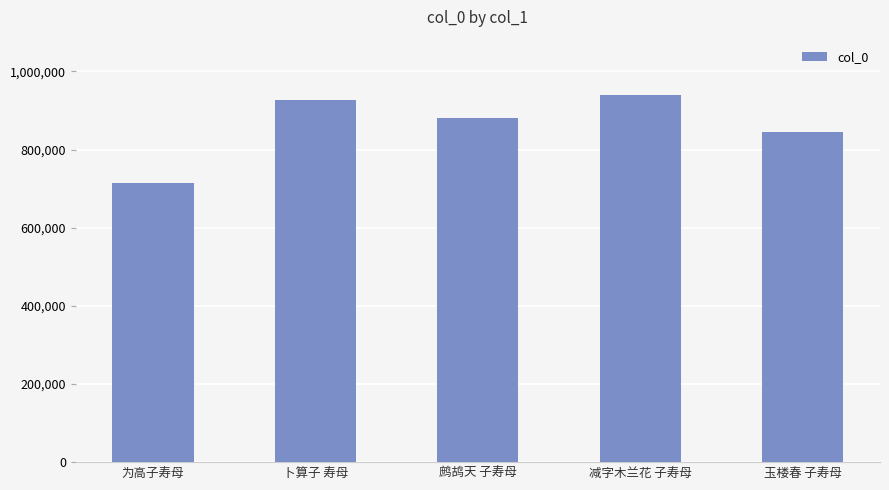

What is the difference between the maximum and second lowest values?

94386